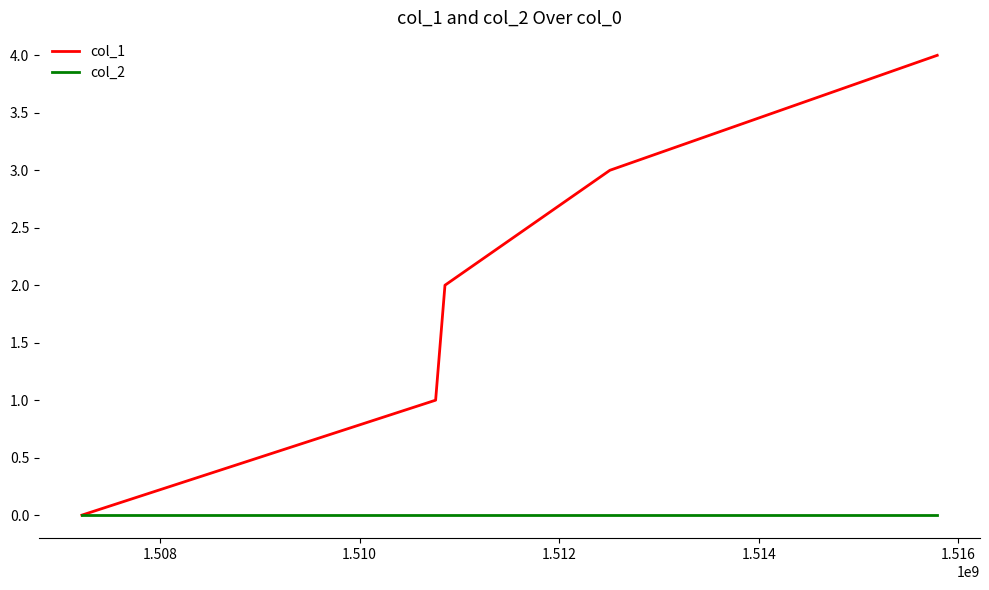

Reading right to left, list all the values displayed in this chart.

col_1: 4	3	2	1	0
col_2: 0	0	0	0	0